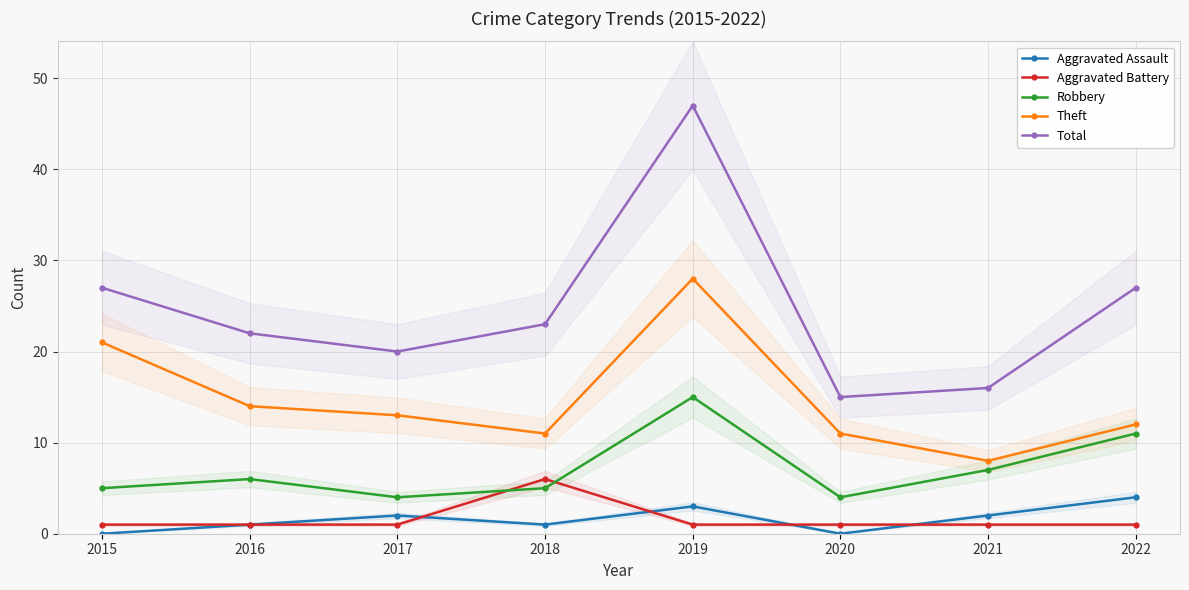

Which series has the widest spread of values?

Total